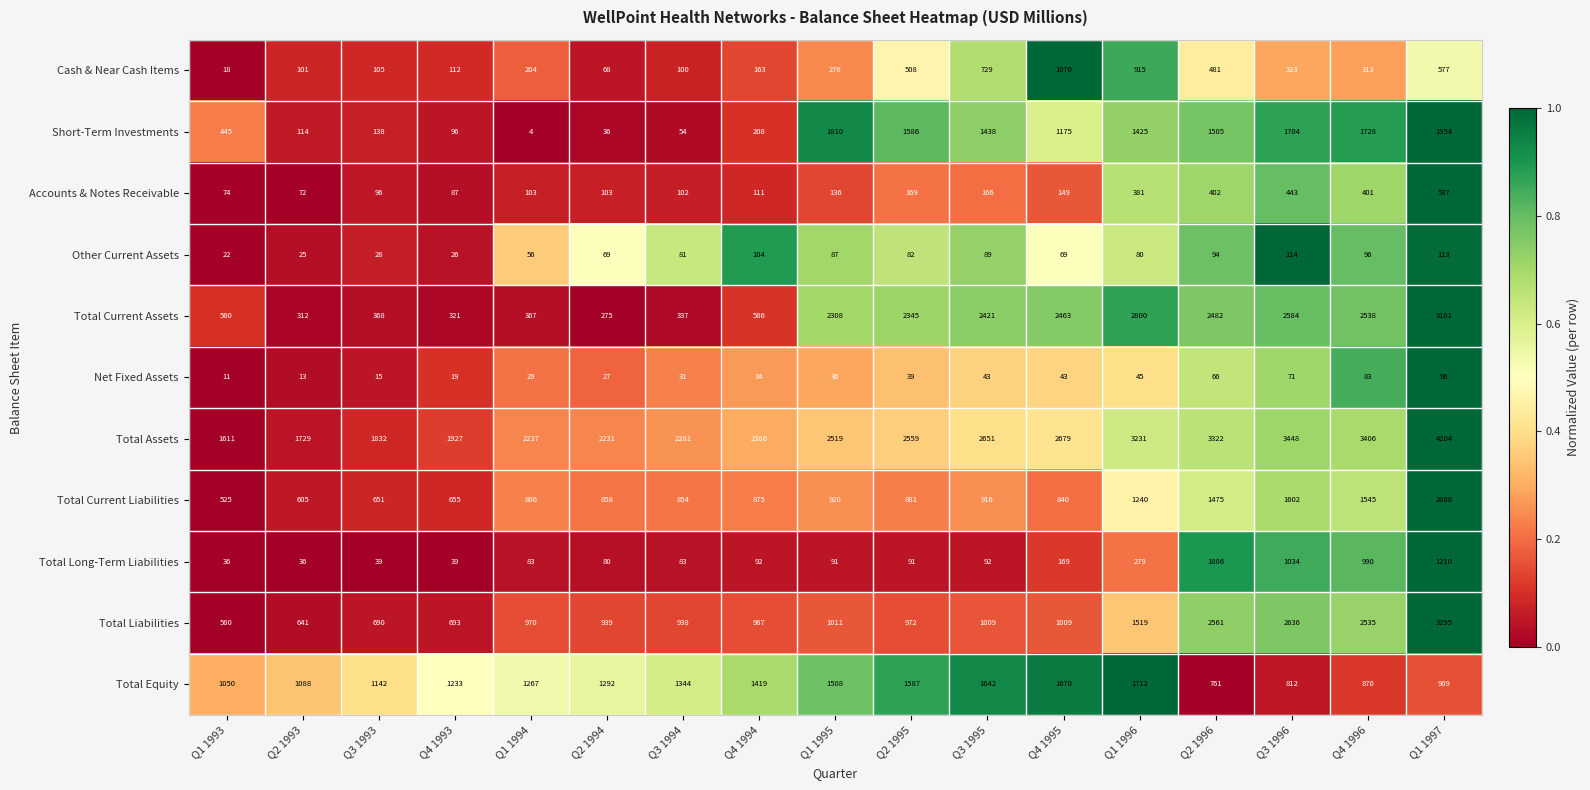

At which category is the sum across all series the highest?

Q1 1997